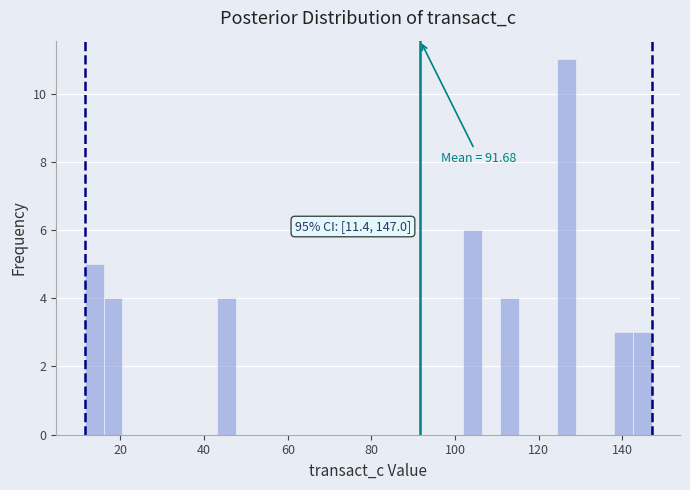

Read against the x-axis, roughly where is the centre of the tallest bar?

126